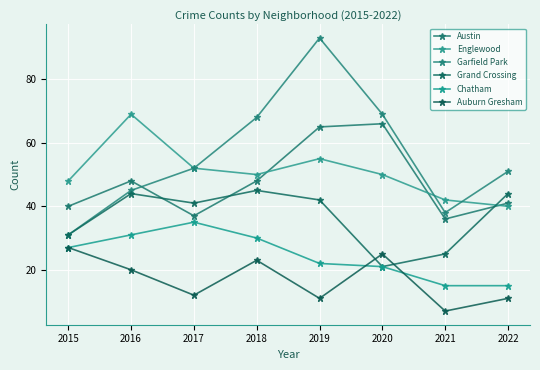

The Auburn Gresham series shows 7 at 2021. True or false?

True